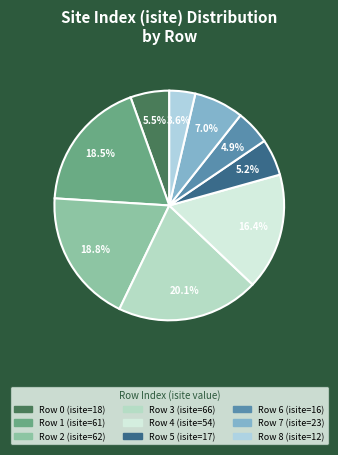

Rank the categories by value from lowest to highest.

8, 6, 5, 0, 7, 4, 1, 2, 3